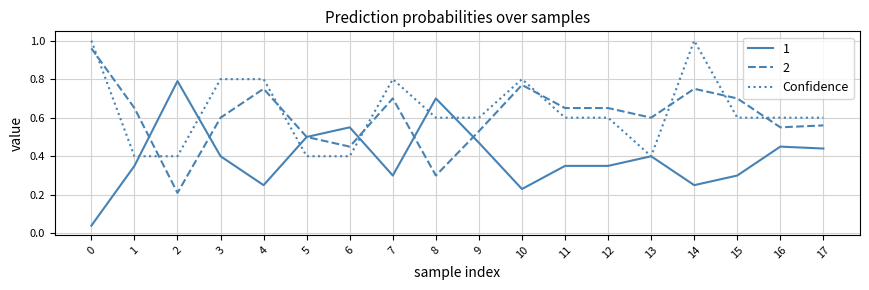

Is it true that 1 equals 0.6 at 6?

True